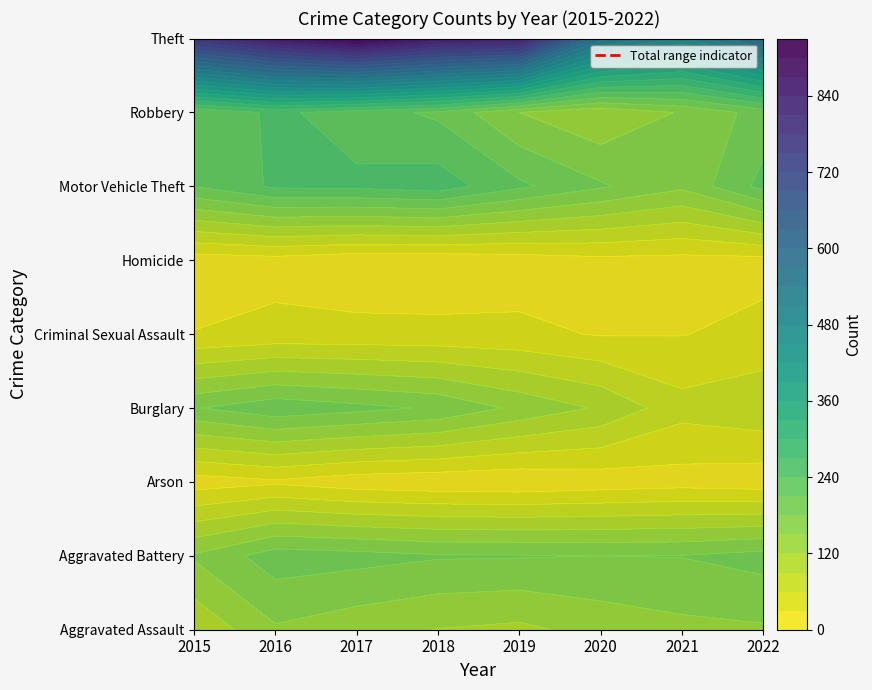

What is the difference between the second highest and minimum values in the Robbery series?

100